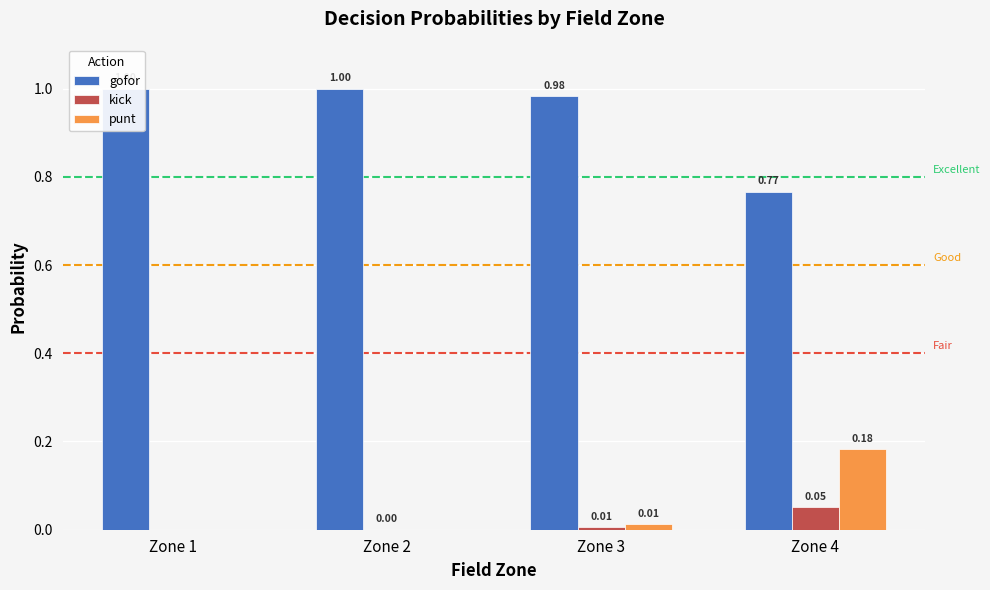

Does the chart contain stacked bars?

No